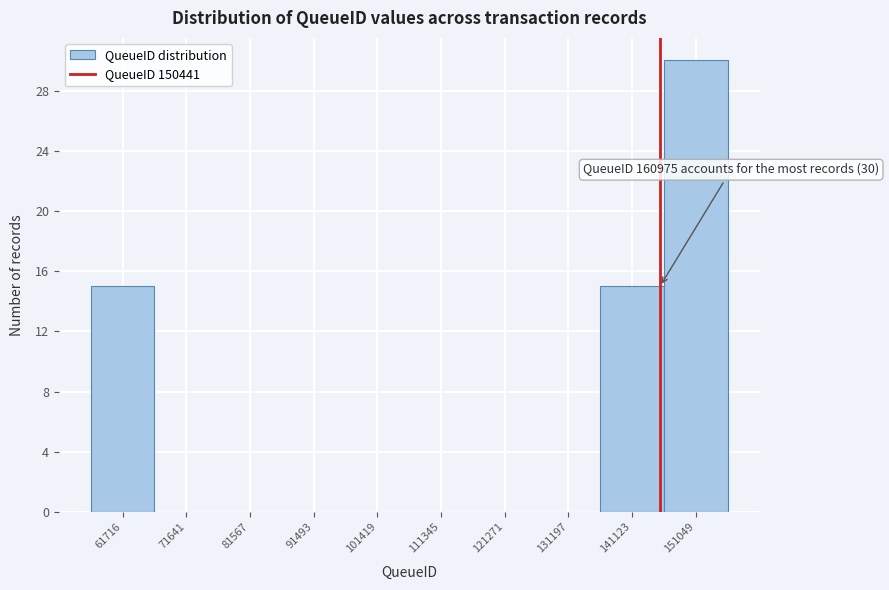

Reading left to right, what are all the values shown in this chart?

61716=15	71641=0	81567=0	91493=0	101419=0	111345=0	121271=0	131197=0	141123=15	151049=30